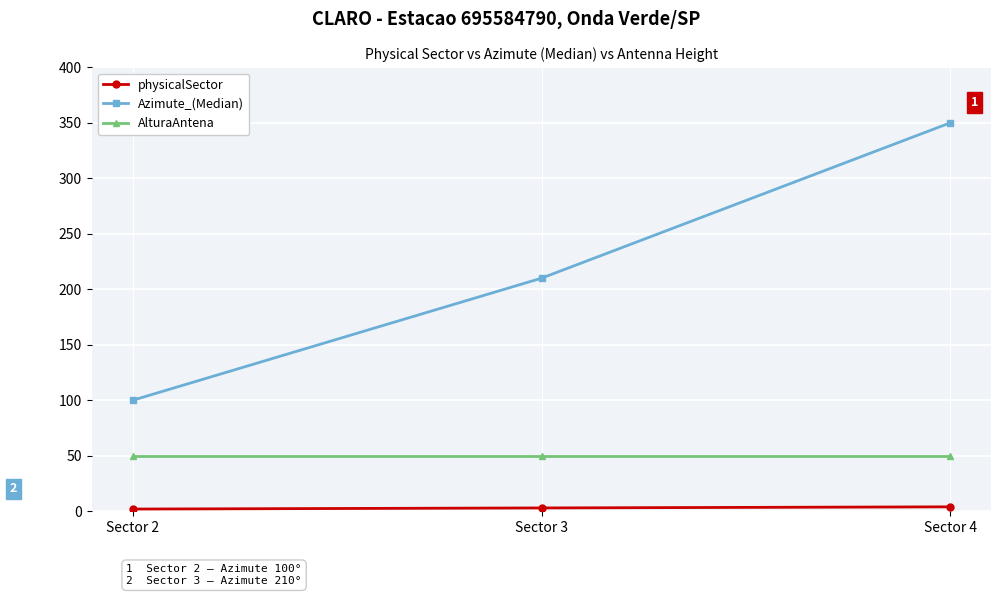

Is it true that Azimute_(Median) equals 100 at Sector 2?

True